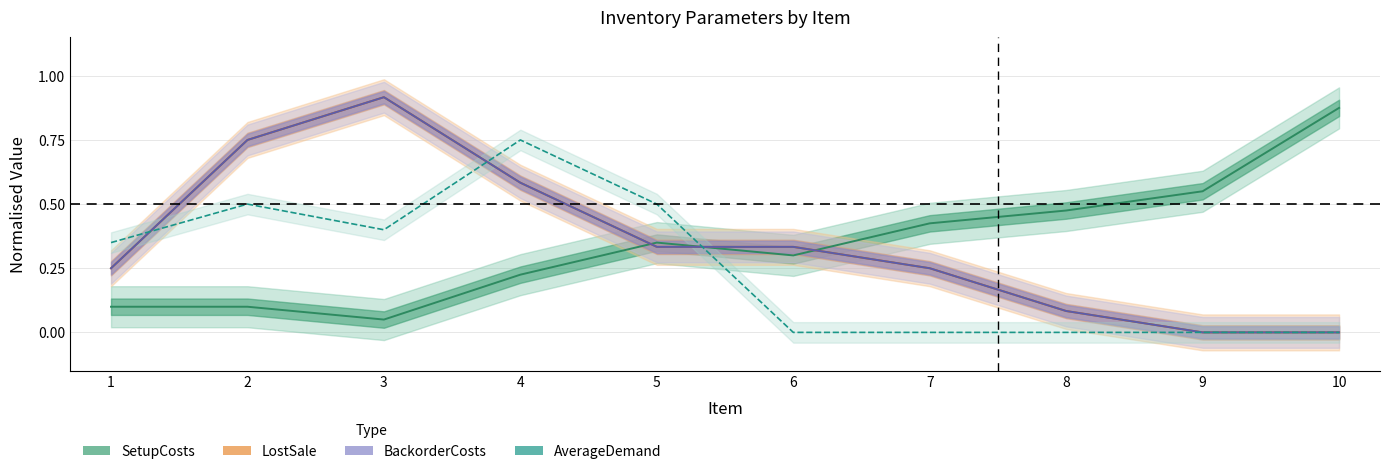

How many values in LostSale are above zero?

8